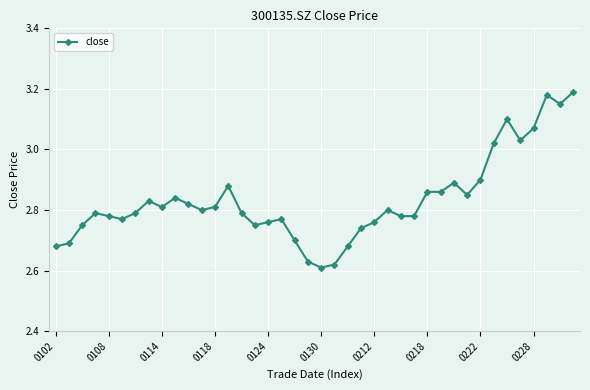

What is the difference between the maximum and minimum values?

0.6